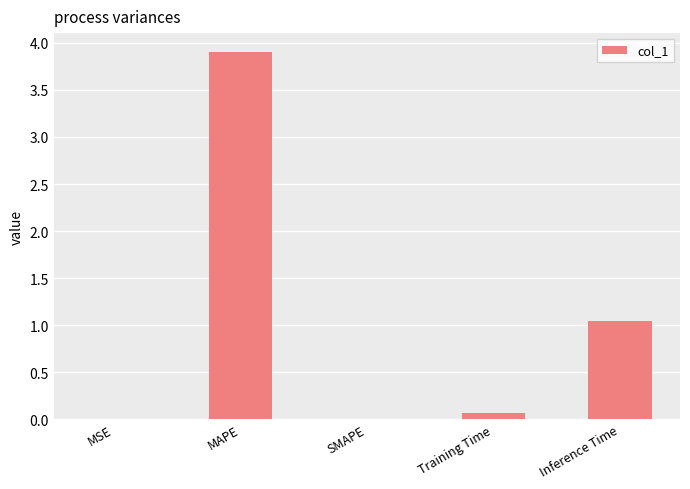

Which category has the highest value across all series?

MAPE